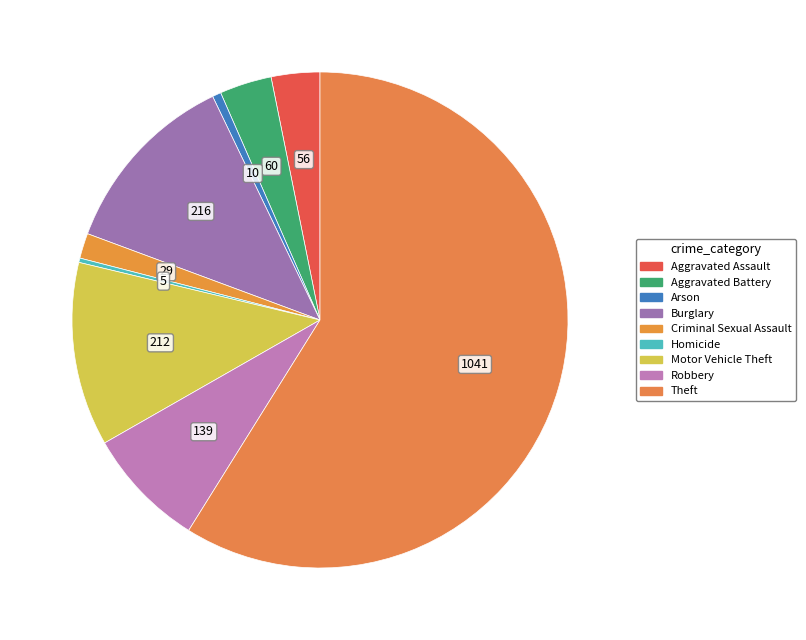

What is the ratio of the value at Motor Vehicle Theft to the value at Homicide?

42.4